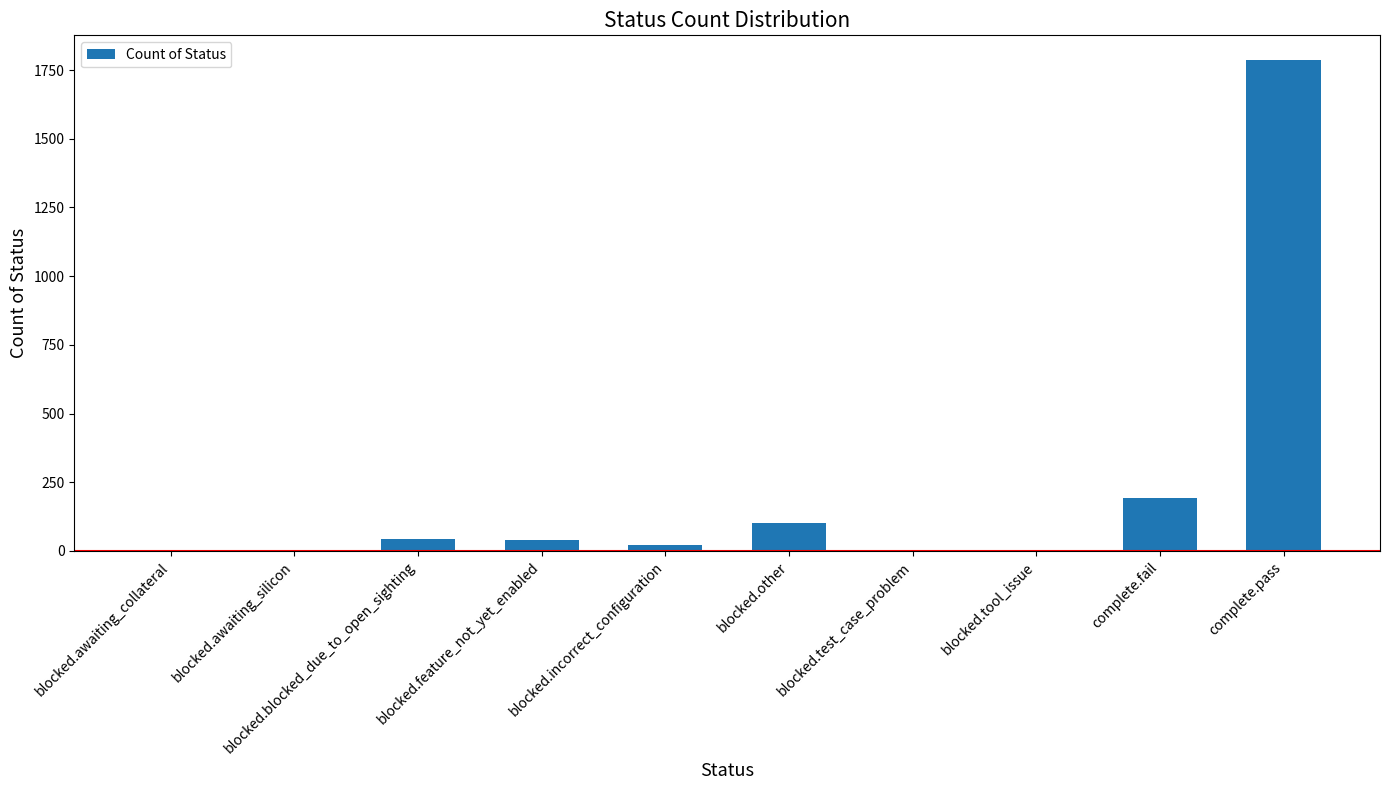

Where is the data nearest to the value 894?

complete.fail